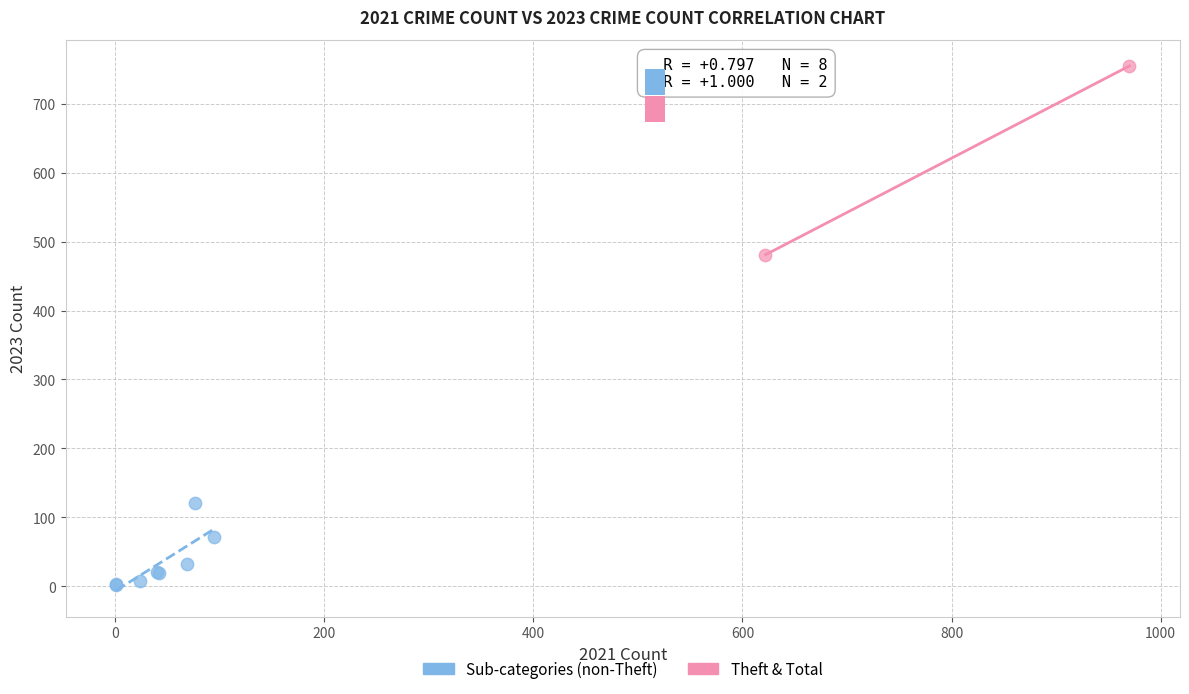

What are all the series names shown in the legend?

Sub-categories (non-Theft), Theft & Total